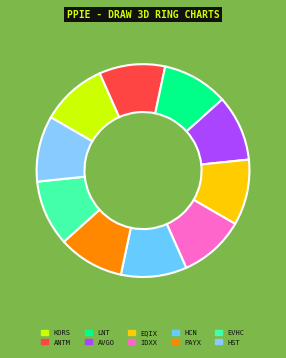

Is there a majority slice in this chart?

No